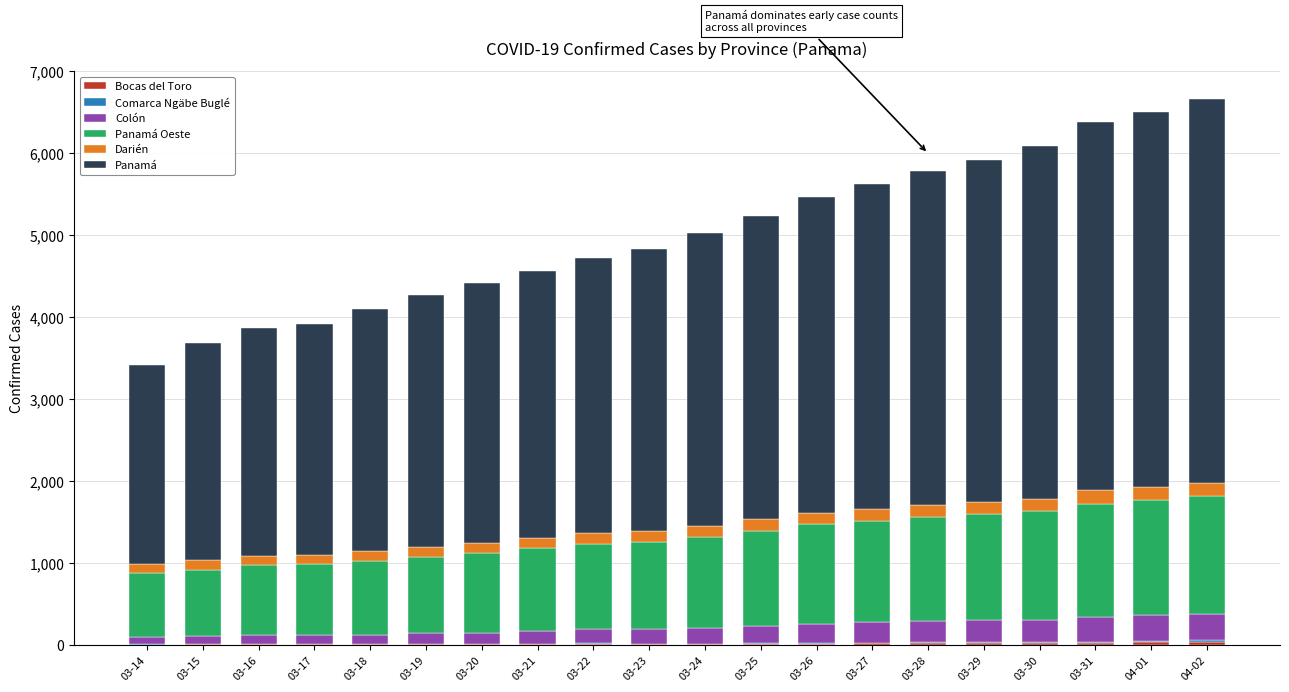

Count the number of data series in this chart.

6